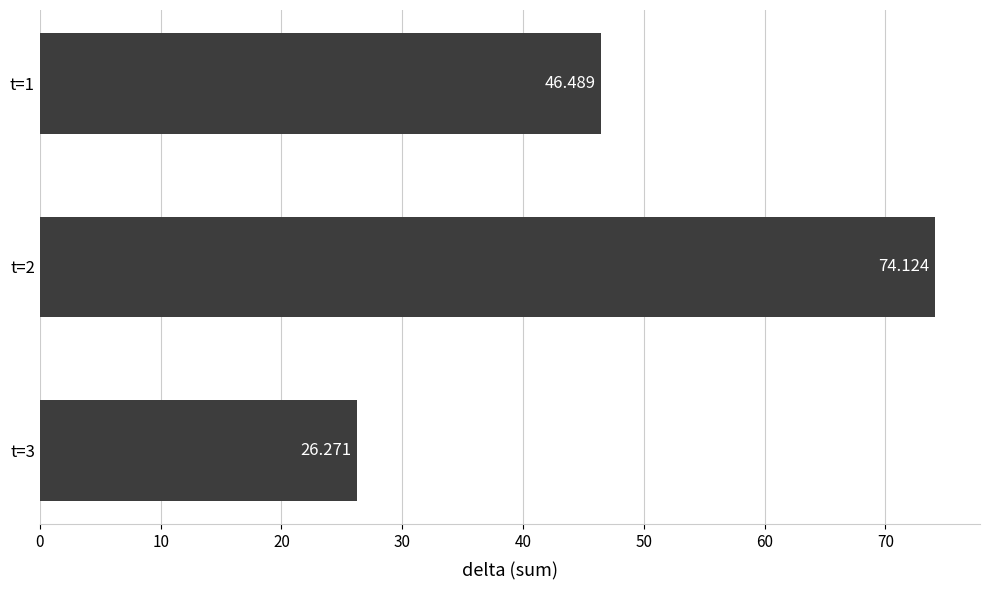

Rank the categories by value from highest to lowest.

t=2, t=1, t=3